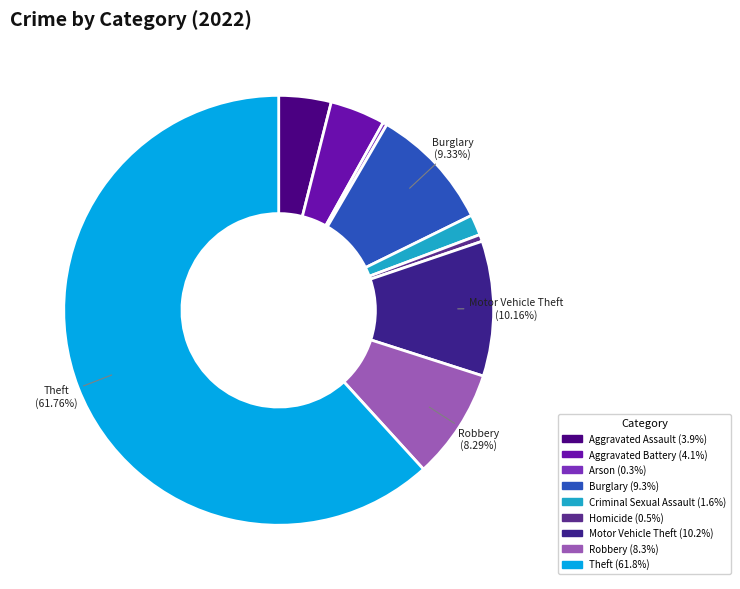

How many slices are in this pie chart?

9